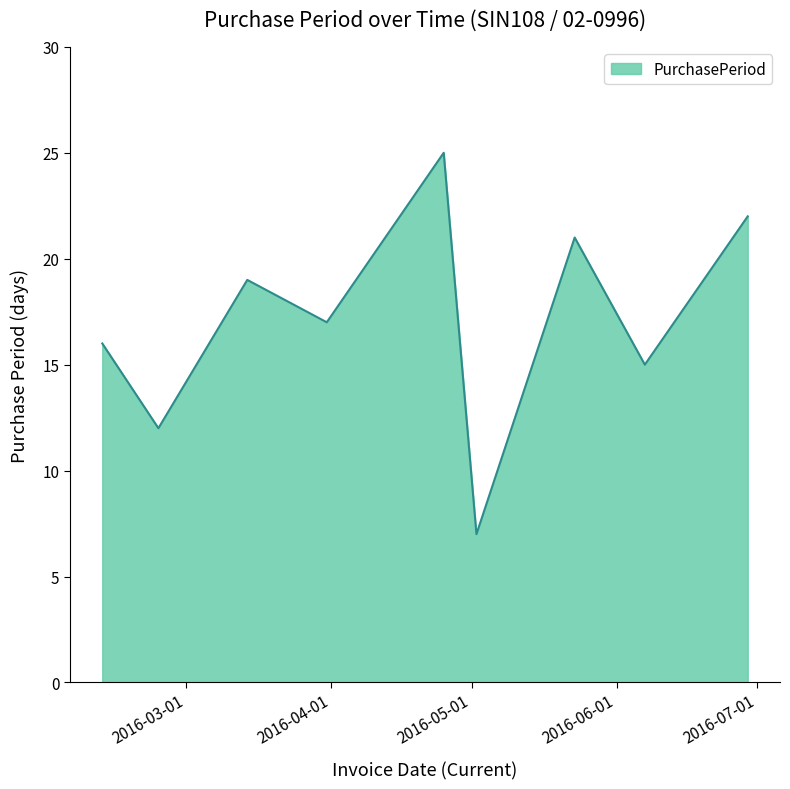

What is the difference between the maximum and minimum values?

18